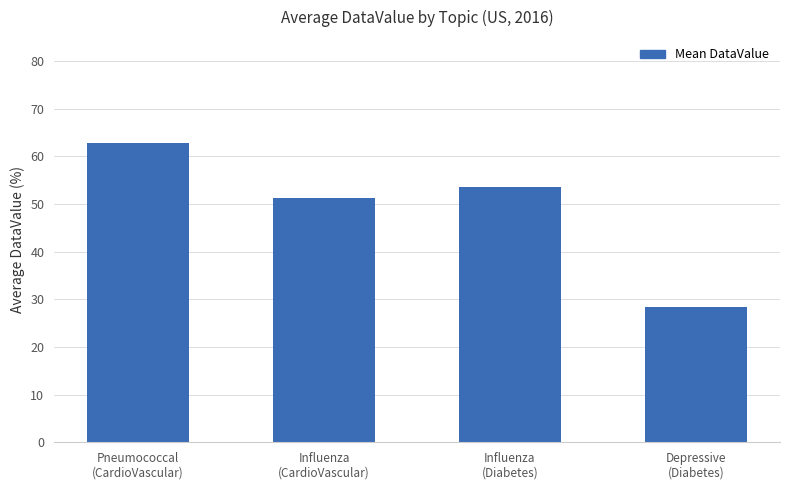

What is the ratio of the value at Influenza
(CardioVascular) to the value at Influenza
(Diabetes)?

1.0